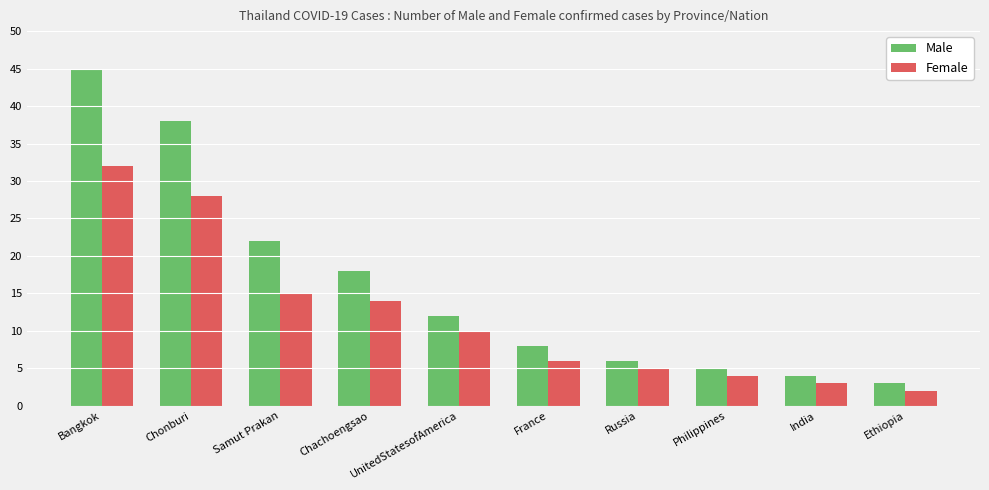

What is the sum of the Female values at France and Bangkok?

38